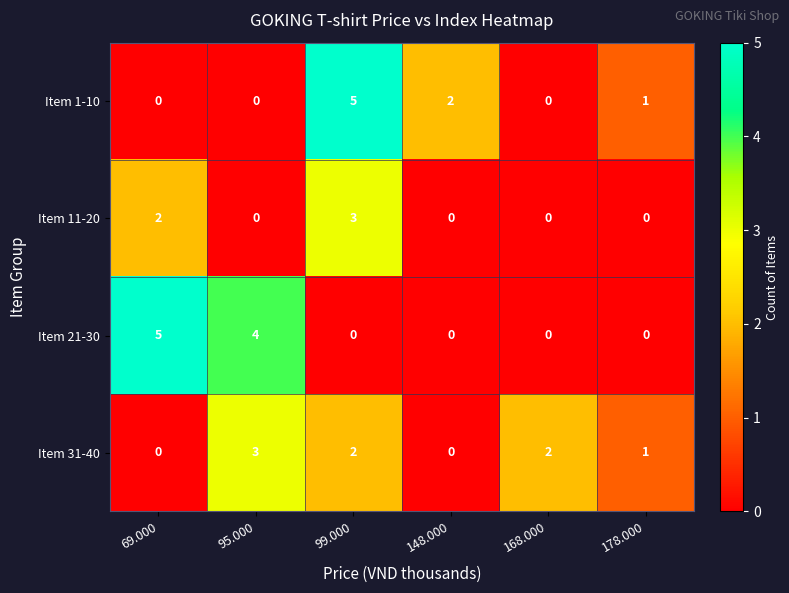

What is the highest value of the Item 31-40 series?

3